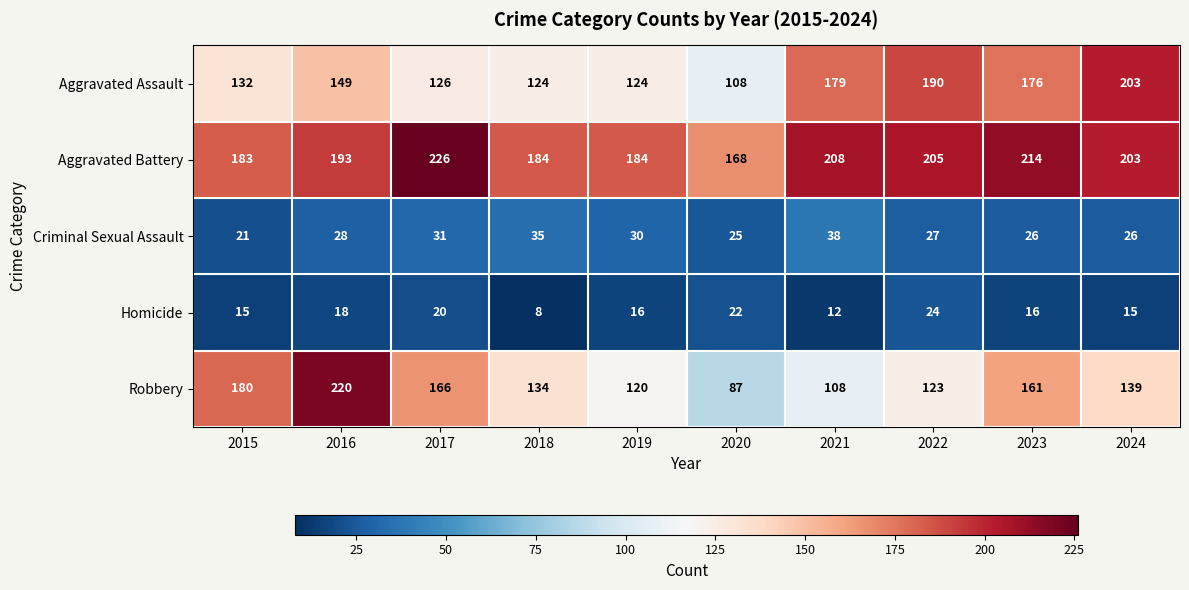

Which category has the lowest value across all series?

2018